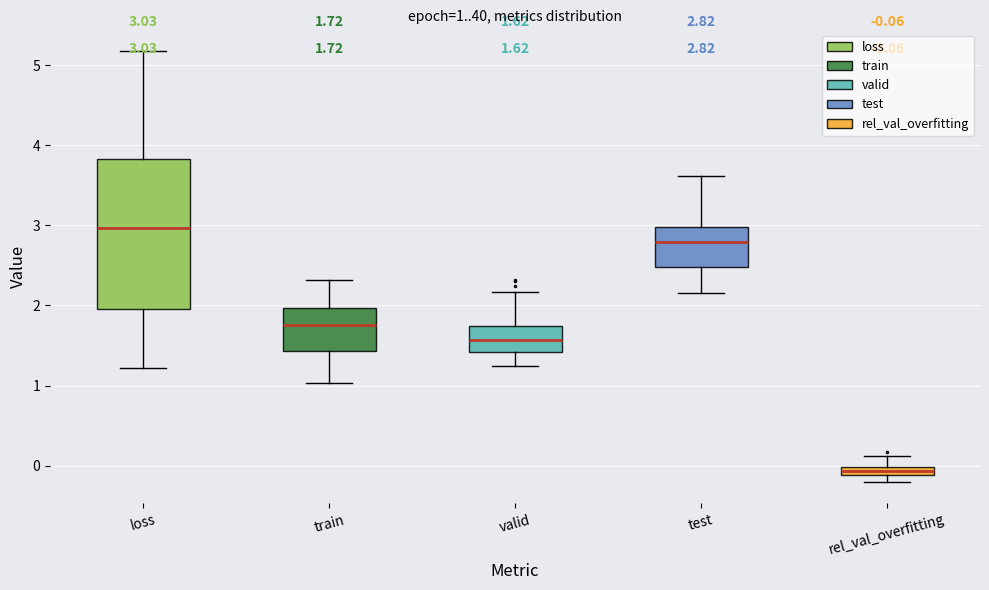

Which box is the tallest, from its lower edge to its upper edge?

loss